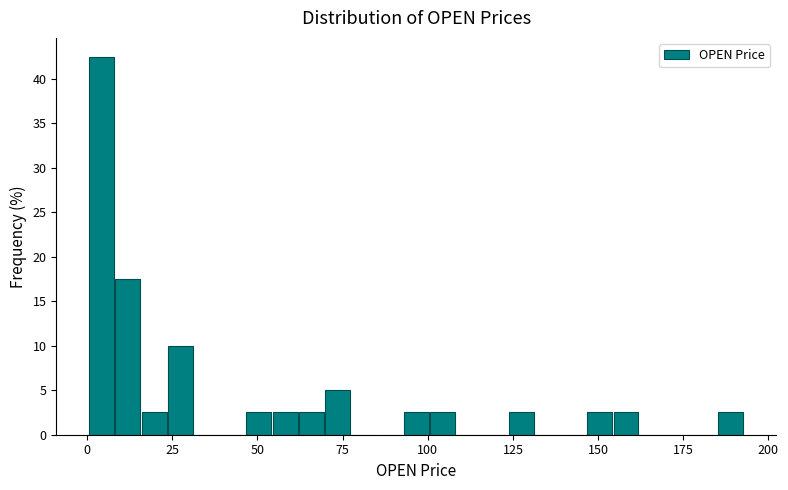

Read against the x-axis, roughly where is the centre of the tallest bar?

5